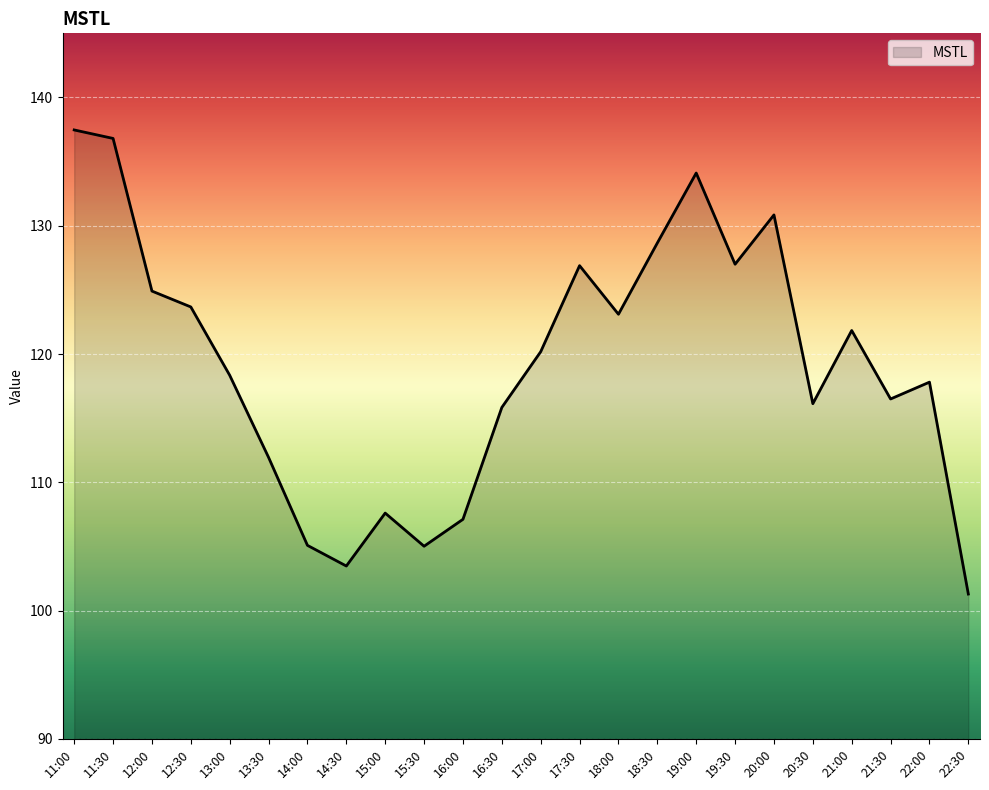

True or false: the data has more than 2 interior local peaks.

True